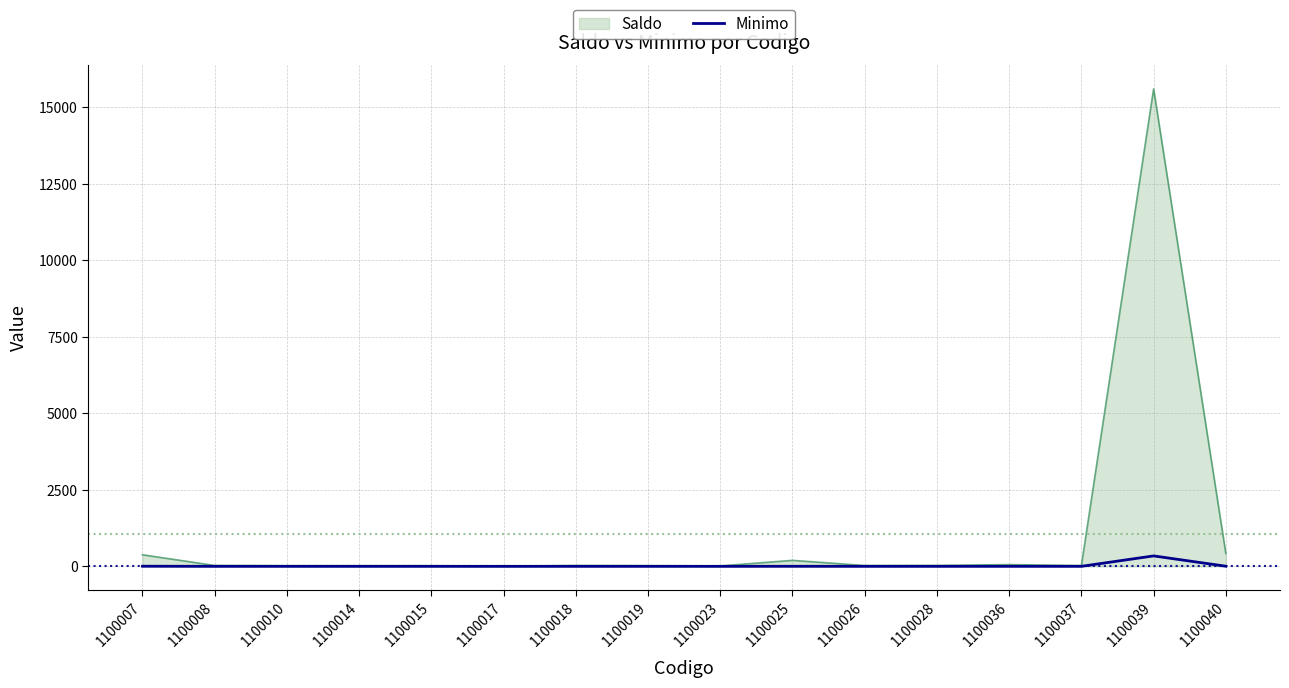

Rank the series by their average value, from lowest to highest.

Minimo, Saldo